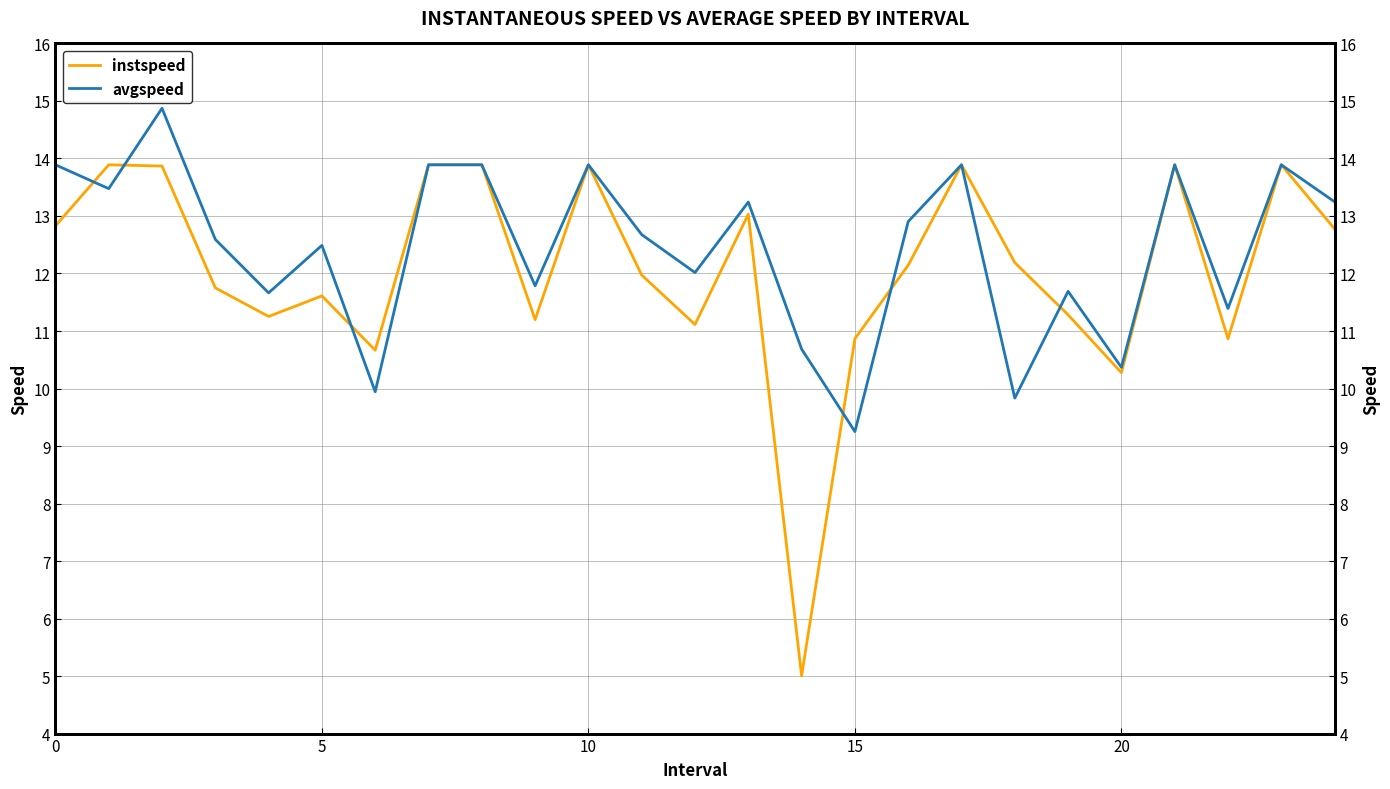

At how many categories does at least one series exceed 5?

25